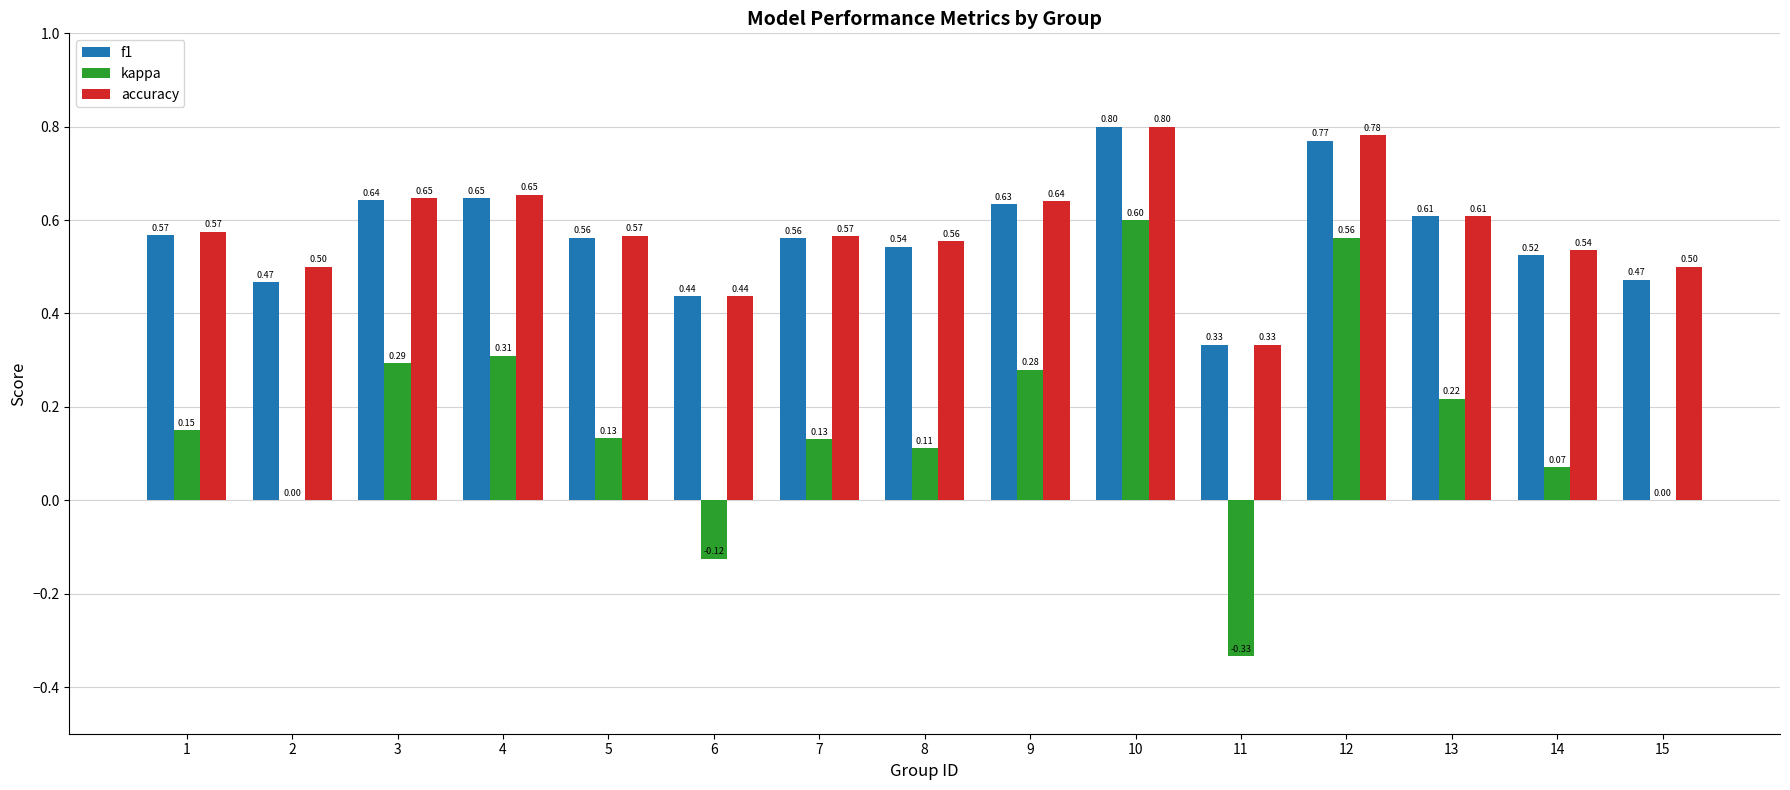

How many series are shown in this chart?

3